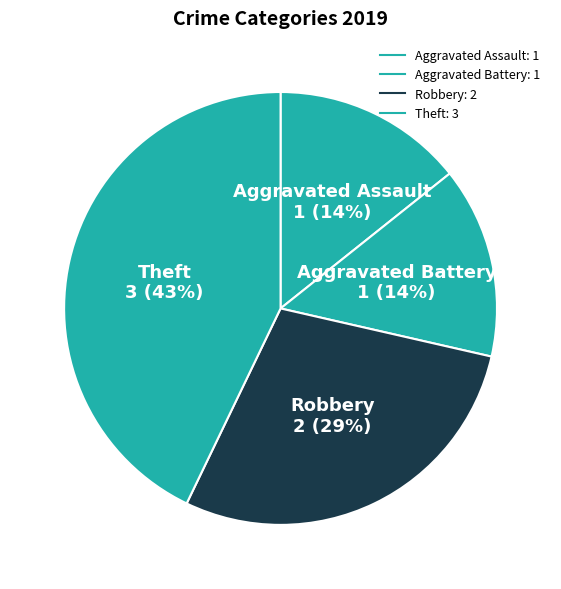

How many segments does this pie chart have?

4